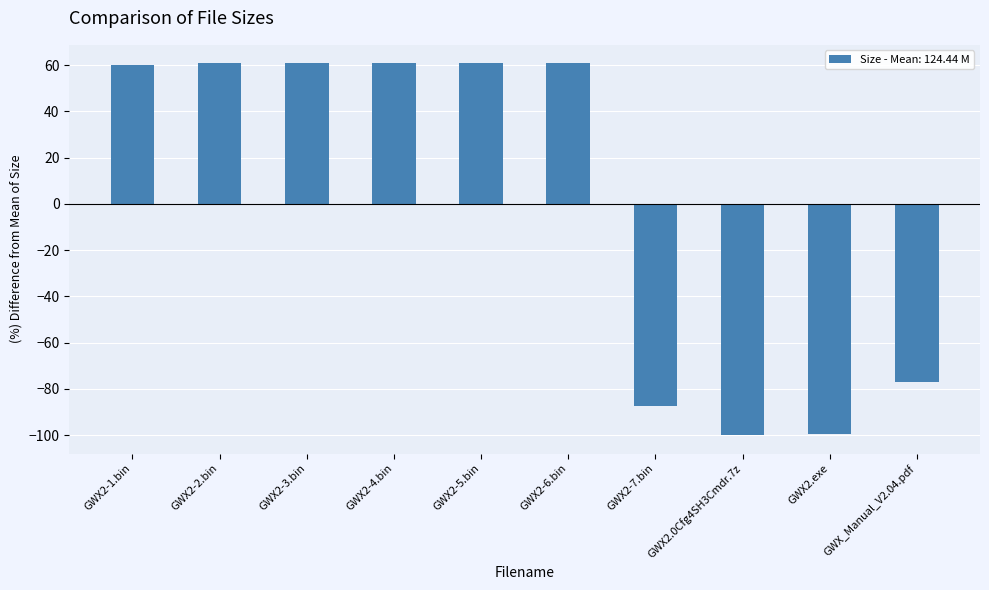

What is the minimum value shown in the chart?

-99.9